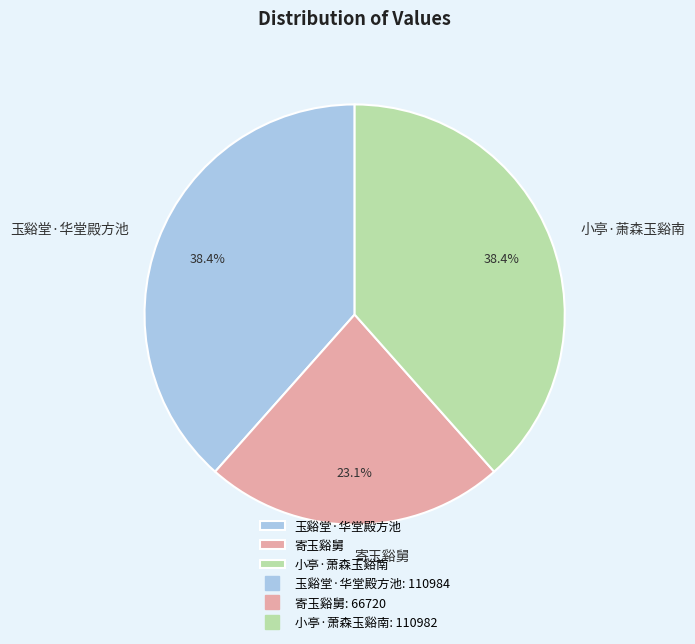

What is the smallest slice in the pie chart?

寄玉谿舅